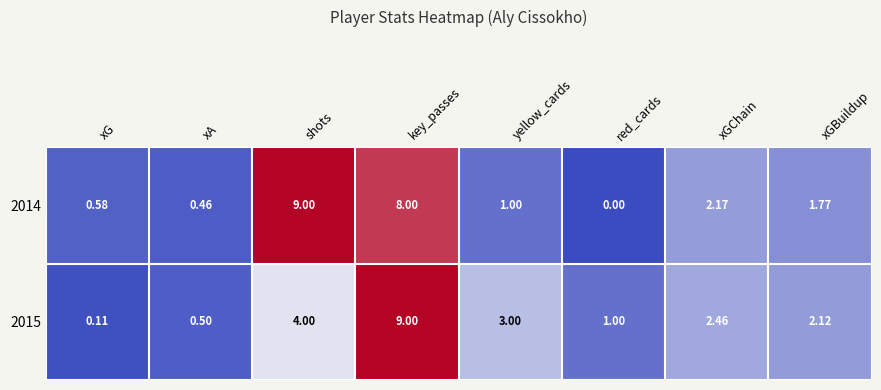

Is the value of 2015 at xGChain greater than the value of 2014 at xGChain?

Yes